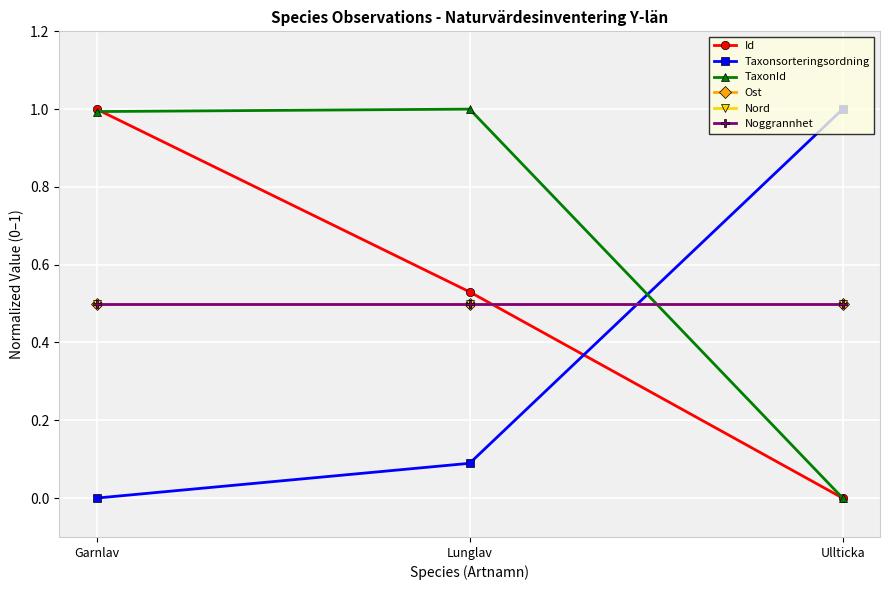

What position from the left is Ullticka?

3